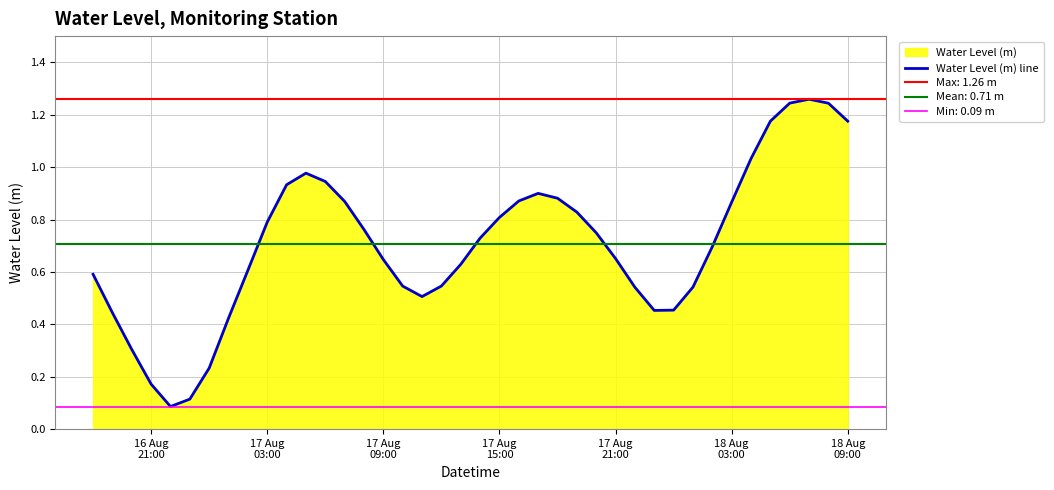

Is it true that the value at 8 is 1.0?

False